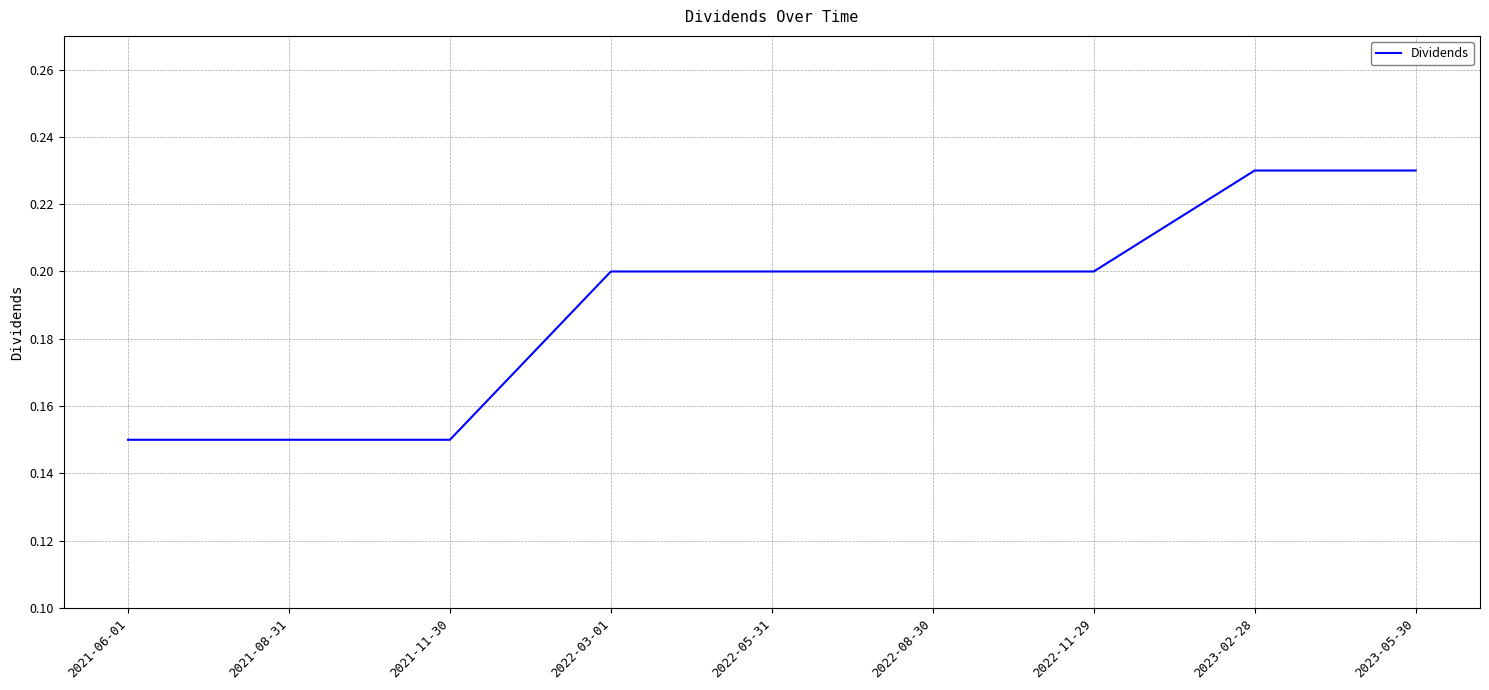

Is it true that the value at 2022-05-31 is 0.3?

False